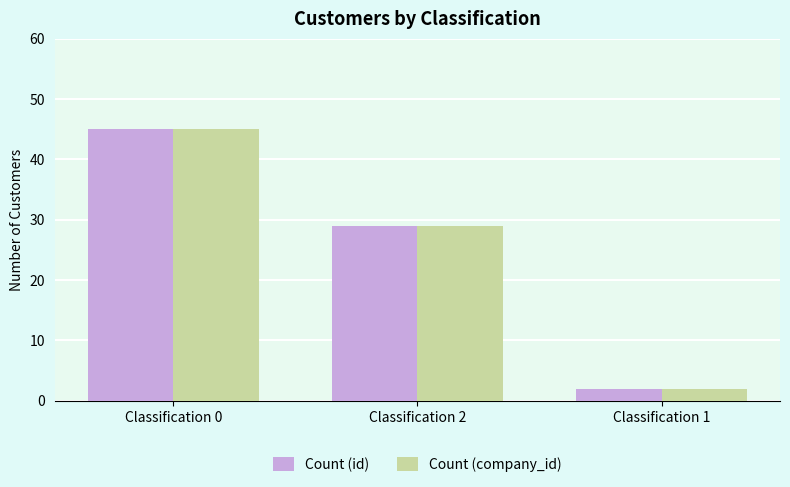

How many values in the Count (company_id) series are below 29?

1